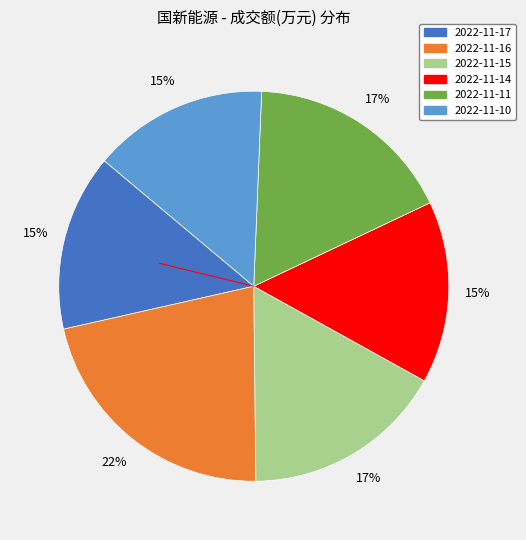

To the nearest percent, what portion does 2022-11-17 represent?

15%